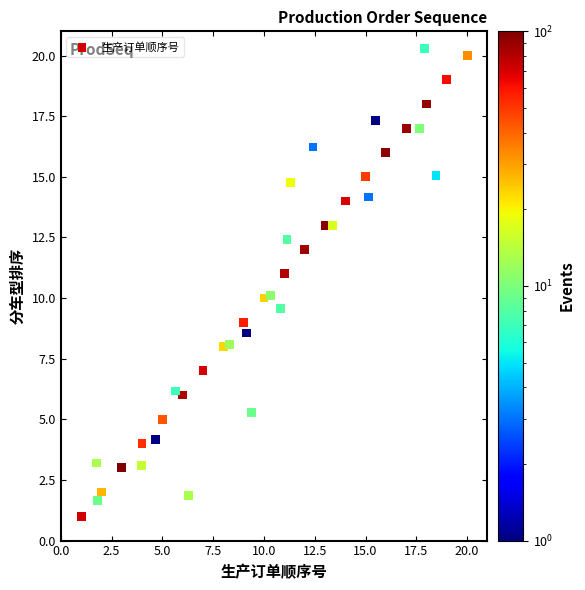

What is the range of Y values (max minus min)?

19.3